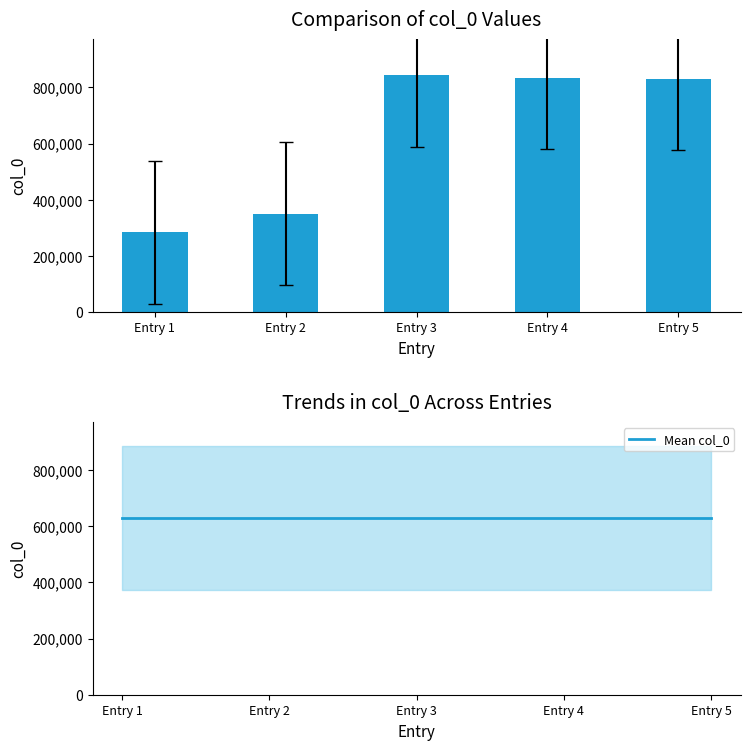

List the series in order of their peak value, highest first.

col_0, Mean col_0